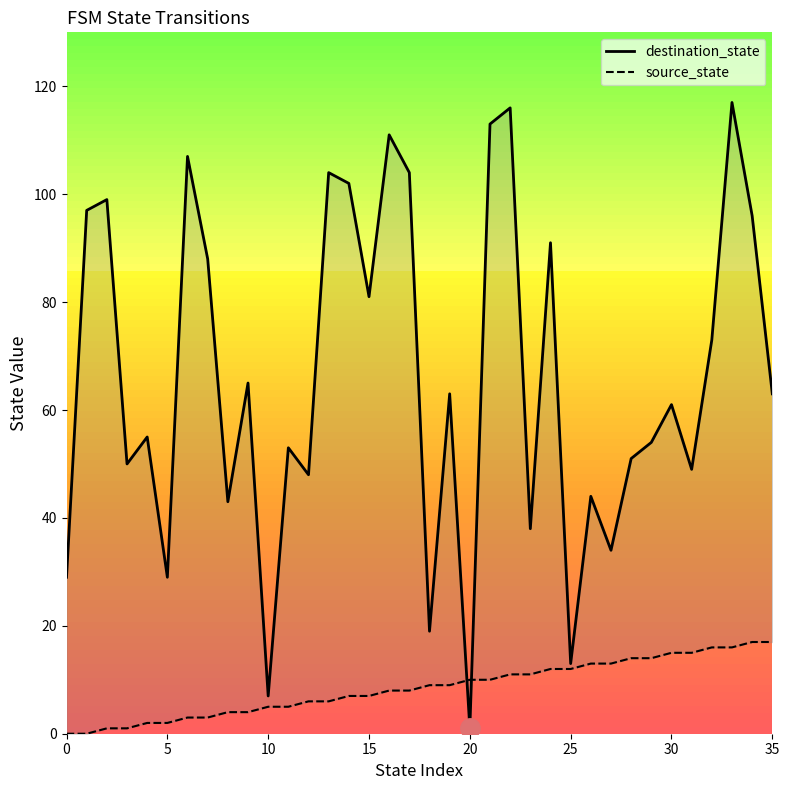

In destination_state, how many points are higher than both neighbors (excluding endpoints)?

13